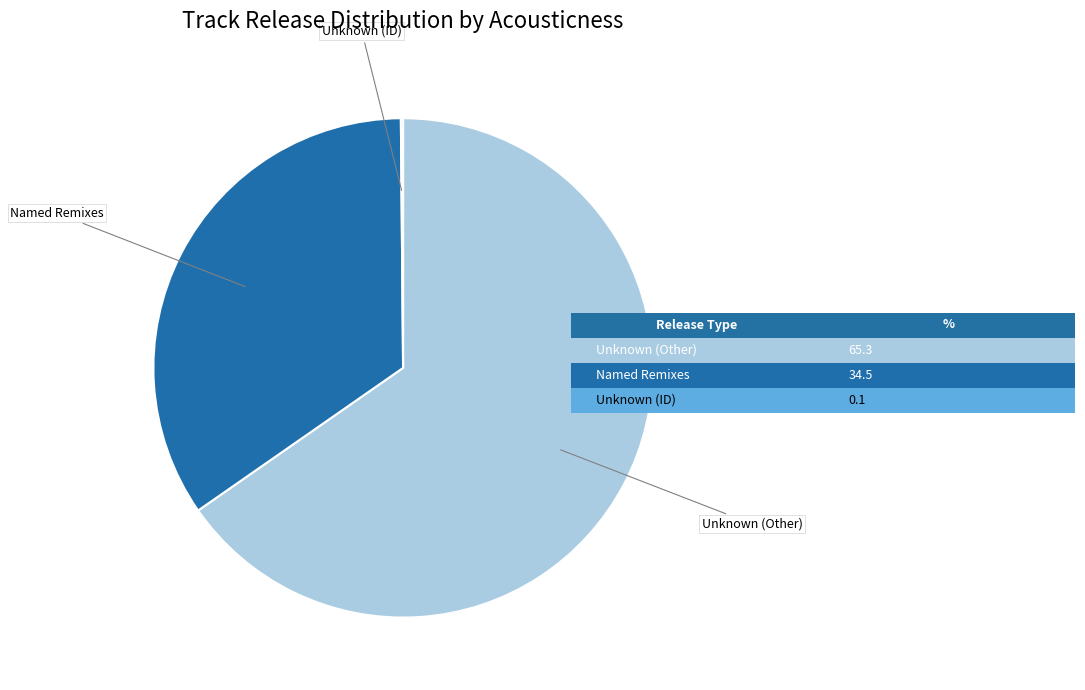

Is there any slice that represents more than half of the pie?

Yes